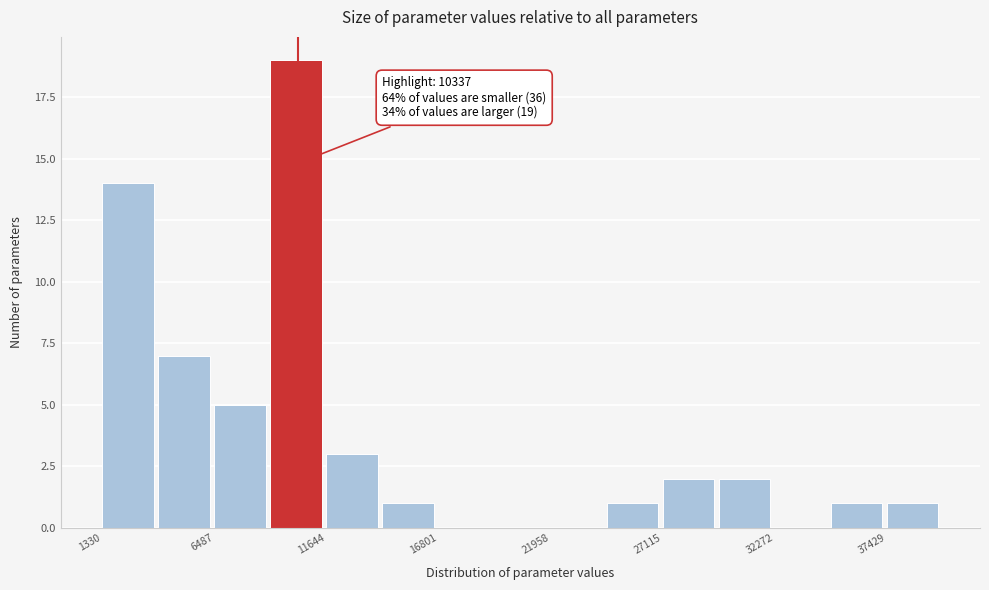

Read against the x-axis, roughly where is the centre of the tallest bar?

10000